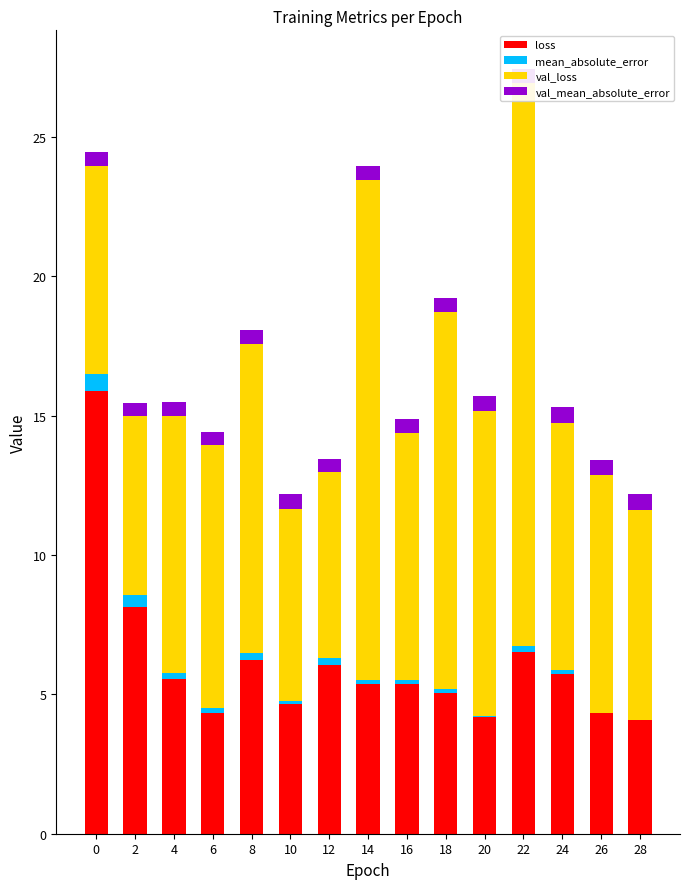

Reading left to right, extract all data points from this chart.

loss: 0=15.9	2=8.1	4=5.6	6=4.3	8=6.2	10=4.6	12=6.1	14=5.4	16=5.4	18=5.1	20=4.2	22=6.5	24=5.7	26=4.3	28=4.1
mean_absolute_error: 0=0.6	2=0.4	4=0.2	6=0.2	8=0.3	10=0.1	12=0.2	14=0.2	16=0.1	18=0.1	20=0.0	22=0.2	24=0.1	26=0.0	28=0.0
val_loss: 0=7.5	2=6.4	4=9.2	6=9.4	8=11.1	10=6.9	12=6.7	14=17.9	16=8.9	18=13.5	20=10.9	22=20.2	24=8.9	26=8.5	28=7.5
val_mean_absolute_error: 0=0.5	2=0.5	4=0.5	6=0.5	8=0.5	10=0.5	12=0.5	14=0.5	16=0.5	18=0.5	20=0.5	22=0.5	24=0.6	26=0.5	28=0.6